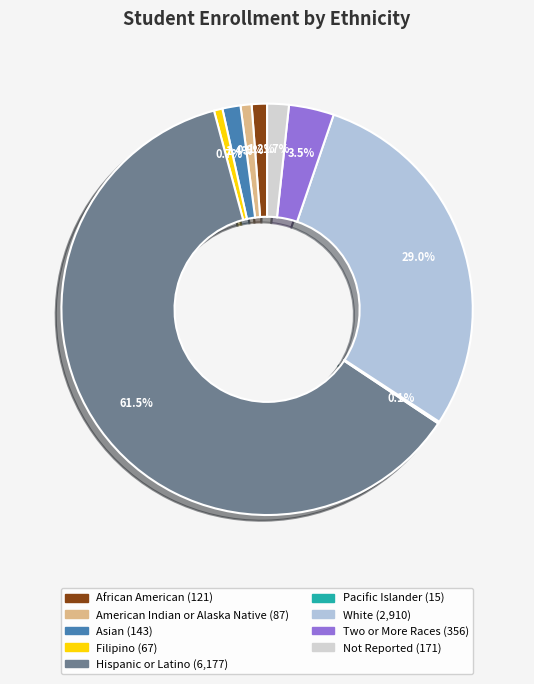

What is the total percentage of Pacific Islander and Not Reported?

1.9%